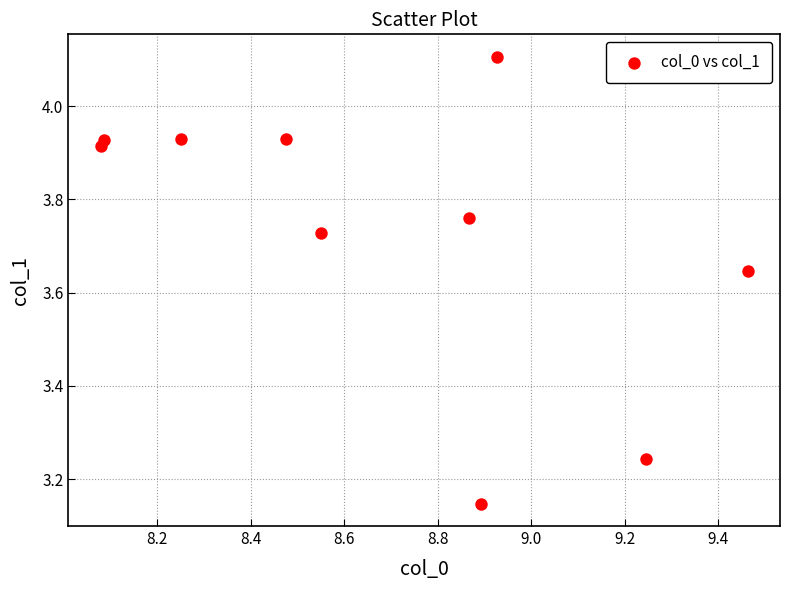

What is the average X value?

8.7